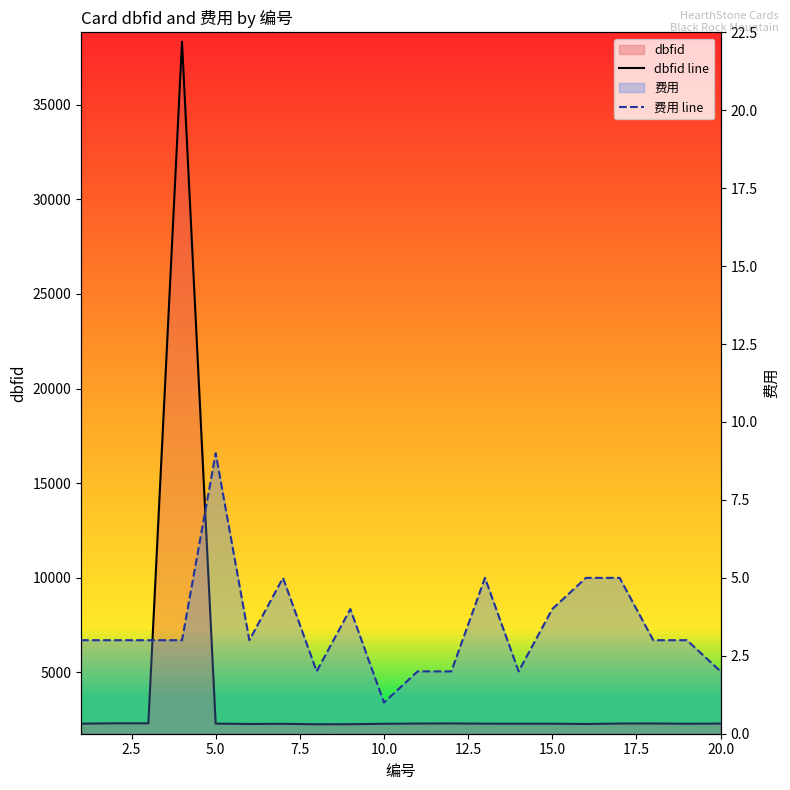

True or false: 费用 line and dbfid line intersect in this chart.

False